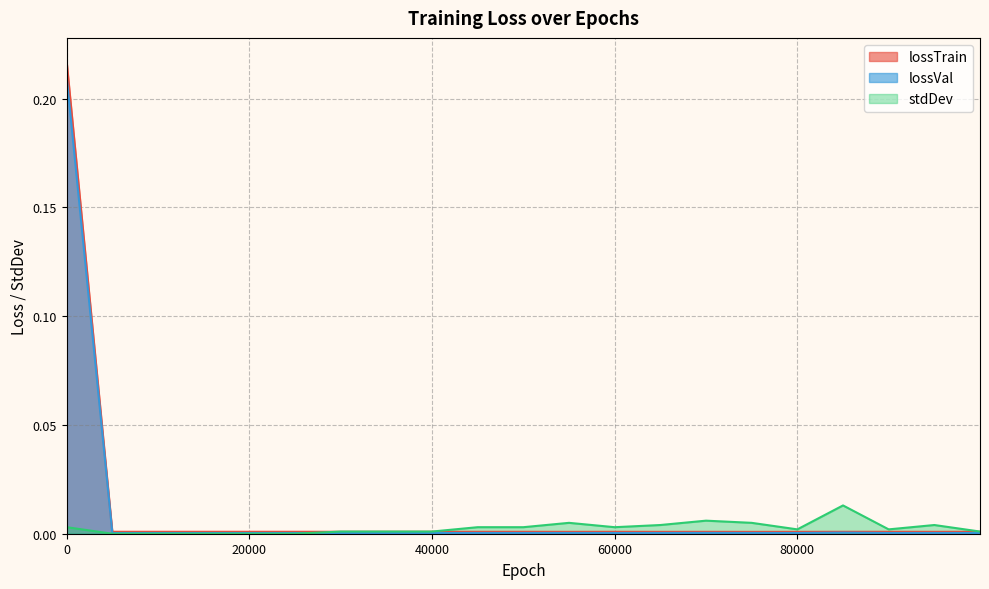

How many distinct data groups are displayed?

3